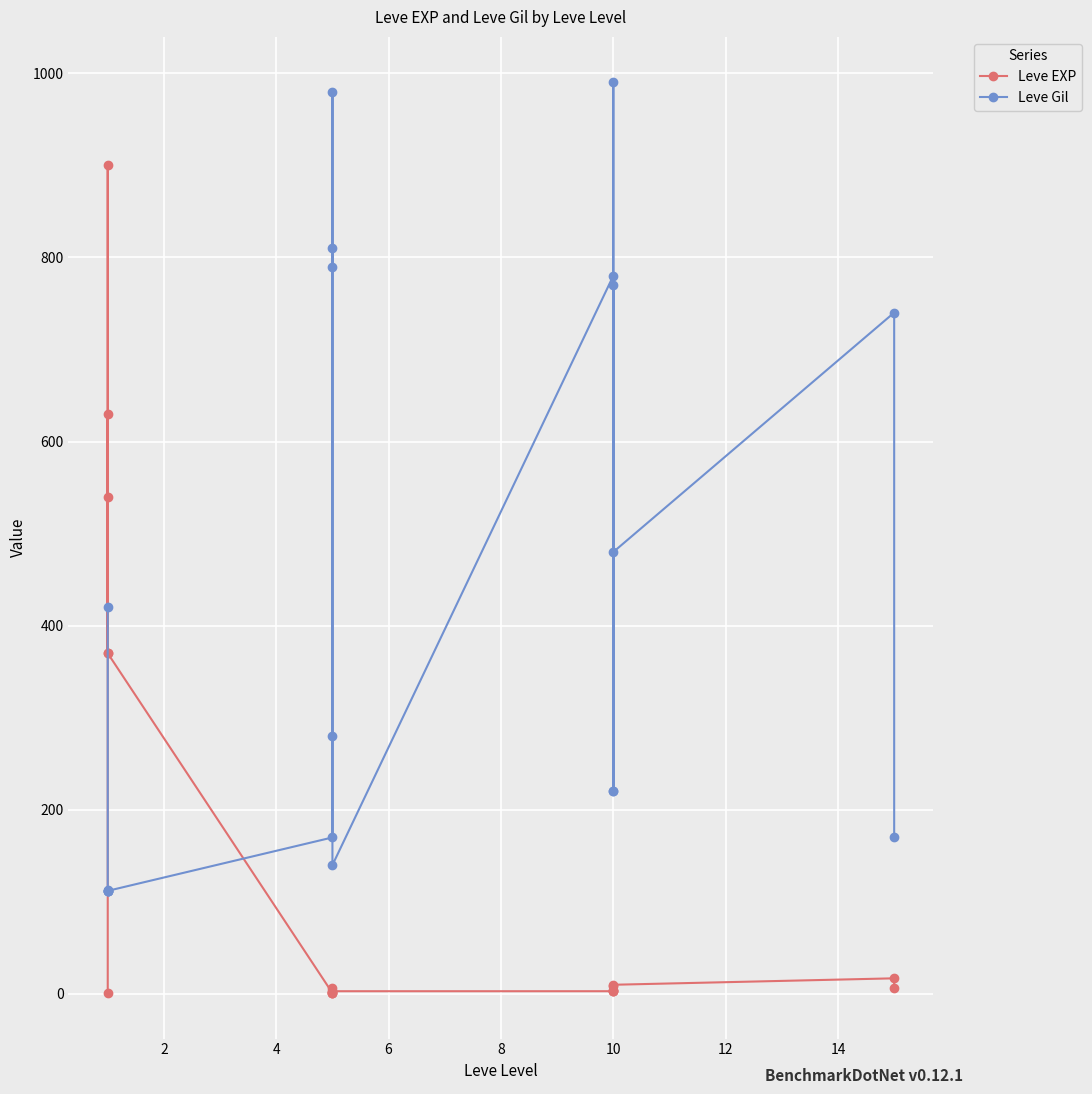

Is the value of Leve EXP at 14 greater than the value of Leve Gil at 11?

No